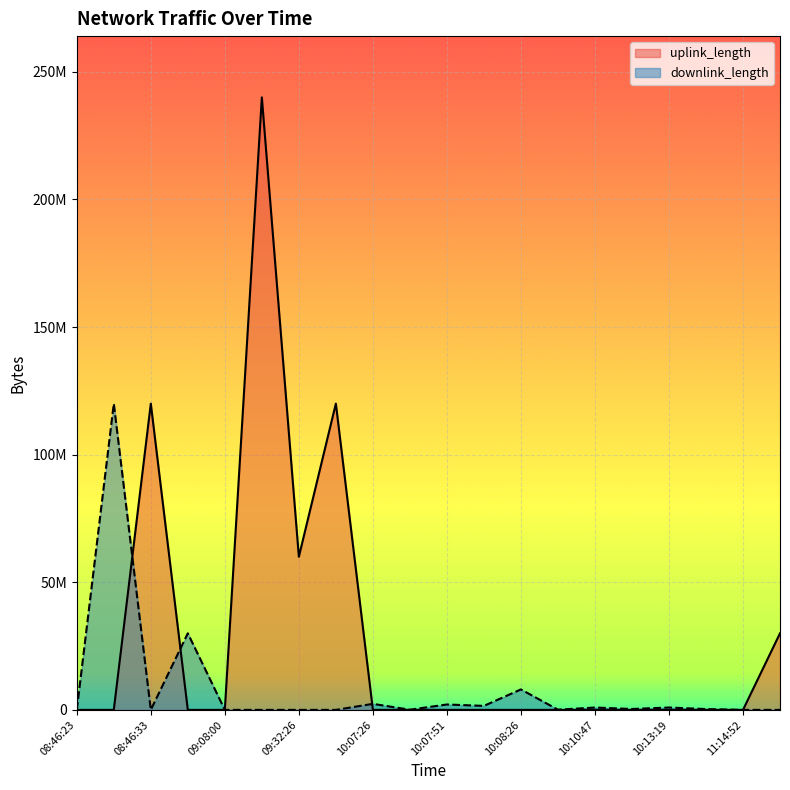

What is the difference between the maximum and minimum values in the downlink_length series?

119999874